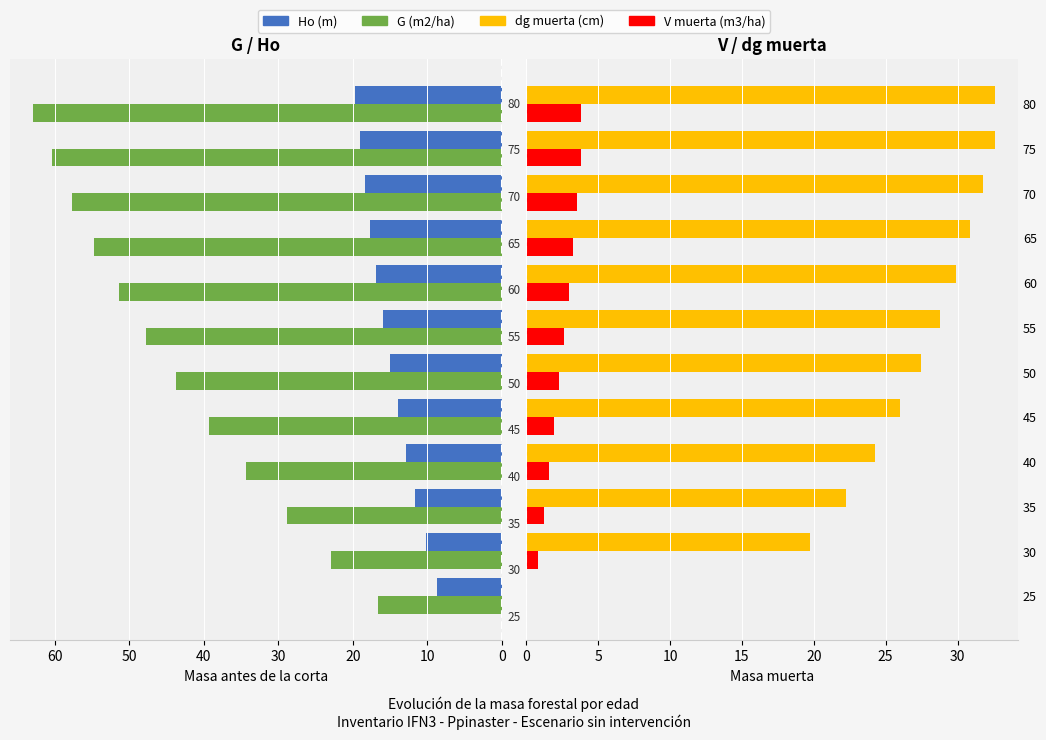

At 25, list the series in order from largest to smallest.

G (m2/ha), Ho (m), dg muerta (cm), V muerta (m3/ha)